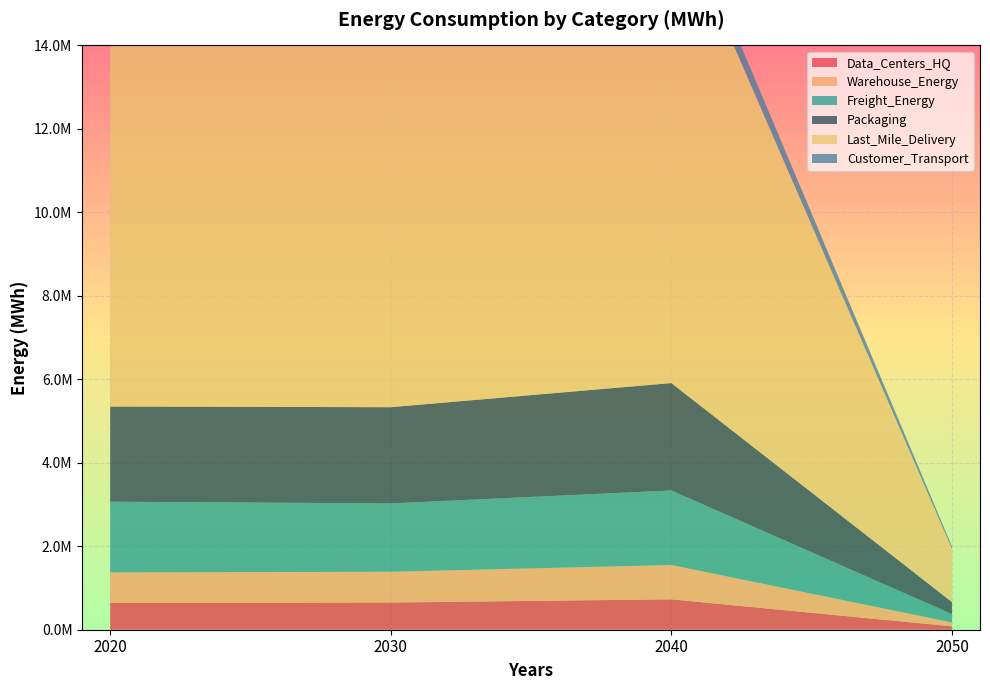

Reading left to right, extract all data points from this chart.

Data_Centers_HQ: 644874.5	652029.0	727982.6	81802.4
Warehouse_Energy: 728277.3	736357.1	822134.0	92382.0
Freight_Energy: 1694420.4	1637892.5	1785910.1	199713.1
Packaging: 2280241.8	2305539.6	2574107.6	289248.8
Last_Mile_Delivery: 12281314.5	10979164.6	11532546.9	1278191.8
Customer_Transport: 636052.6	496940.6	505563.6	55651.3